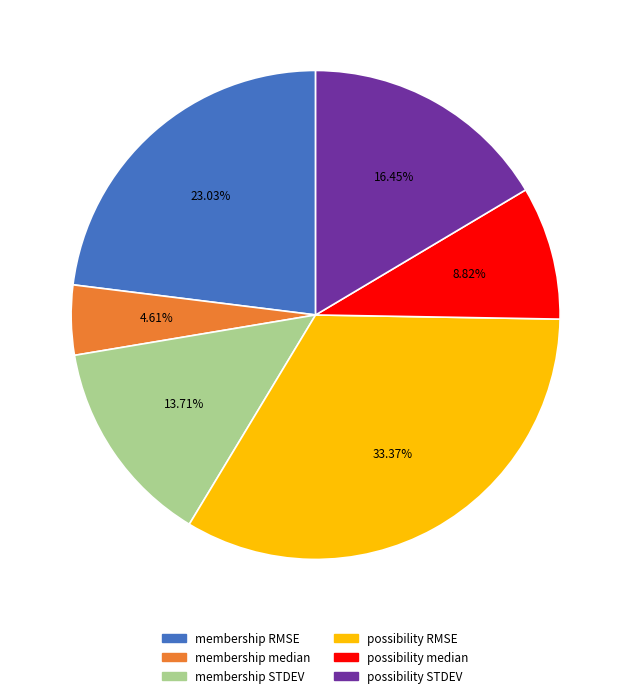

Between possibility STDEV and membership median, which is larger?

possibility STDEV